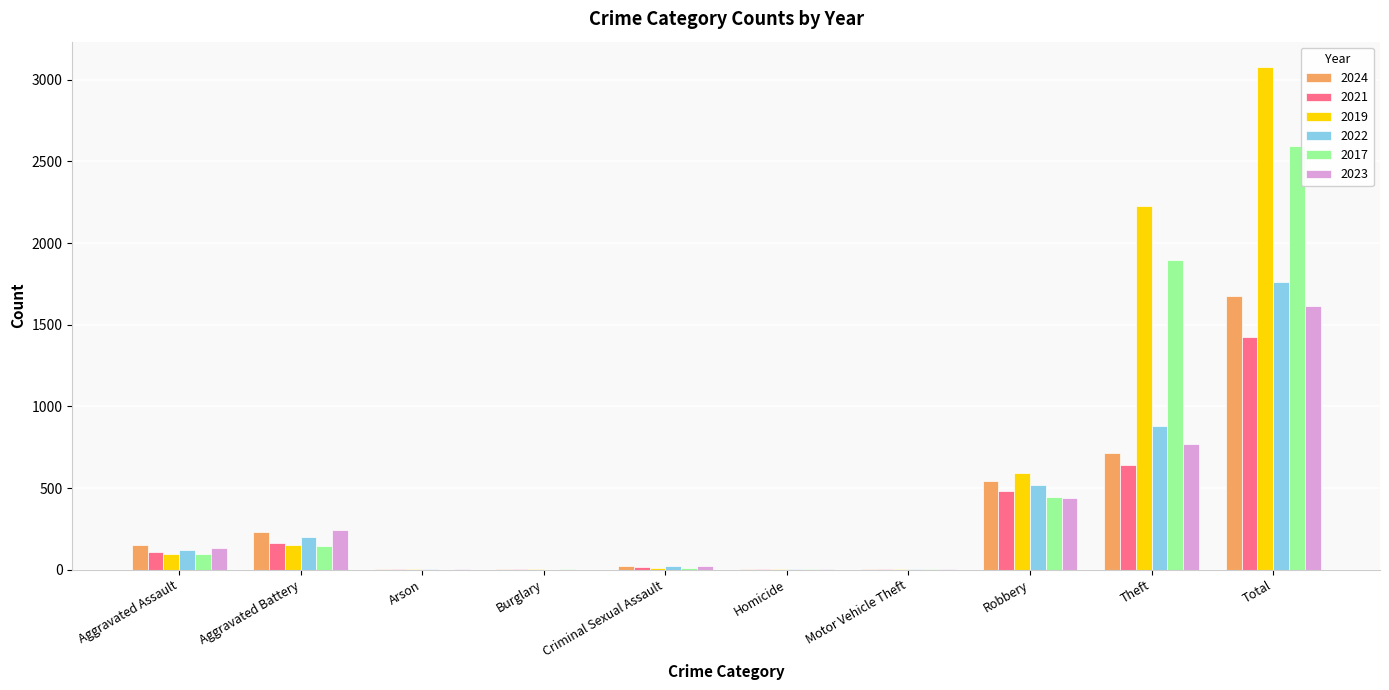

Where is 2019 nearest to the value 1540?

Theft